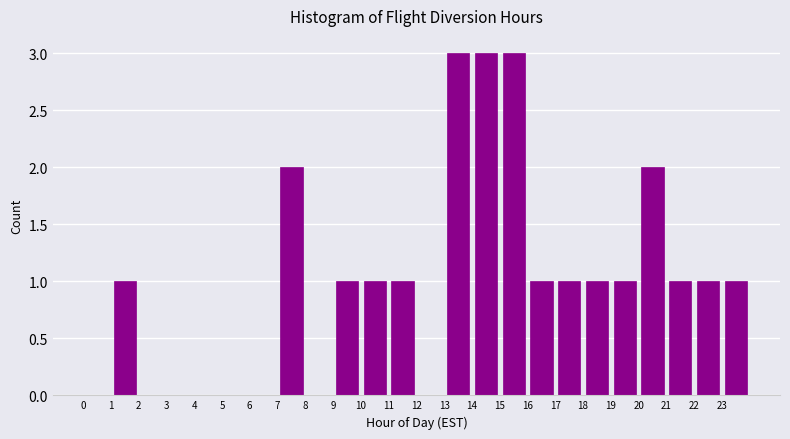

How tall is the bar that spans 13 to 14 on the x-axis? The values are not printed on the chart, so give them approximately, as read against the axis.

3